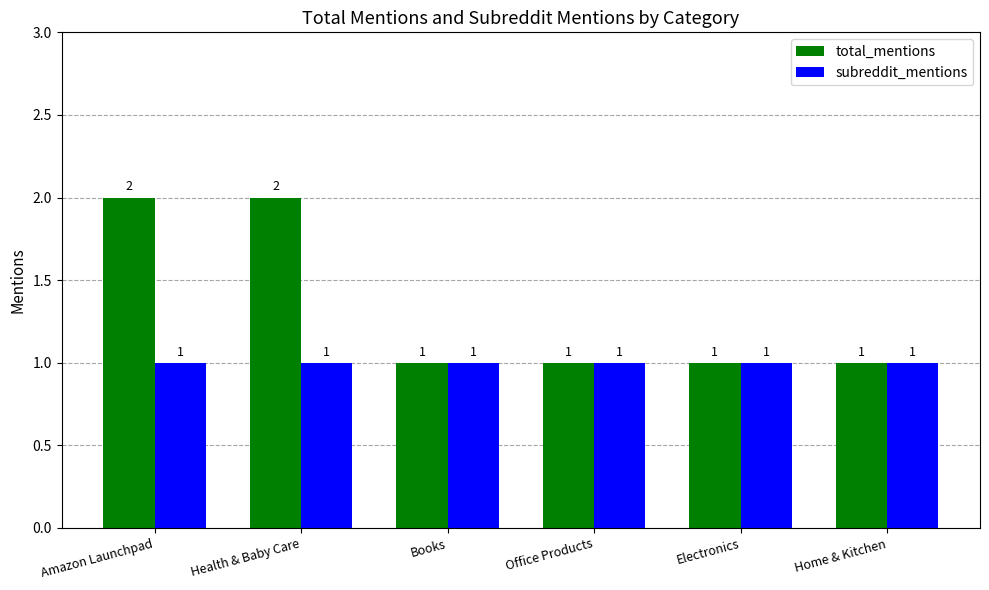

What is the label of the 3rd bar from the right?

Office Products